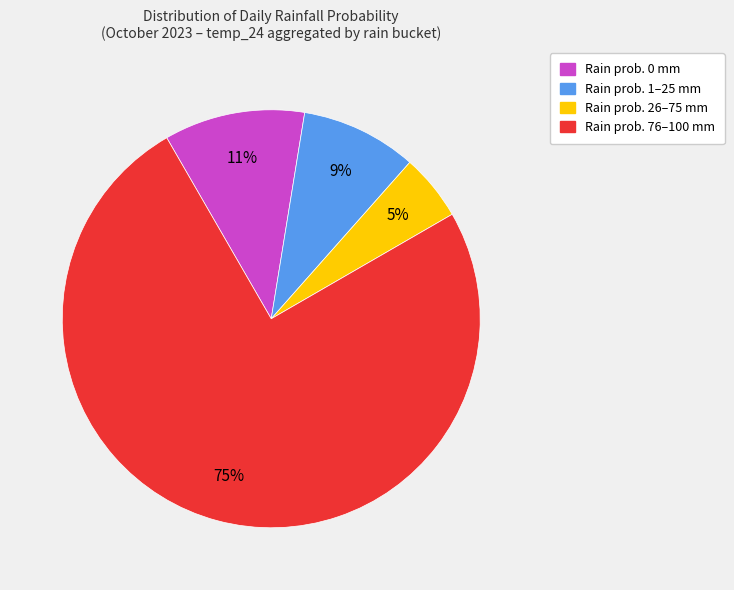

To the nearest percent, what is the average slice percentage?

25%